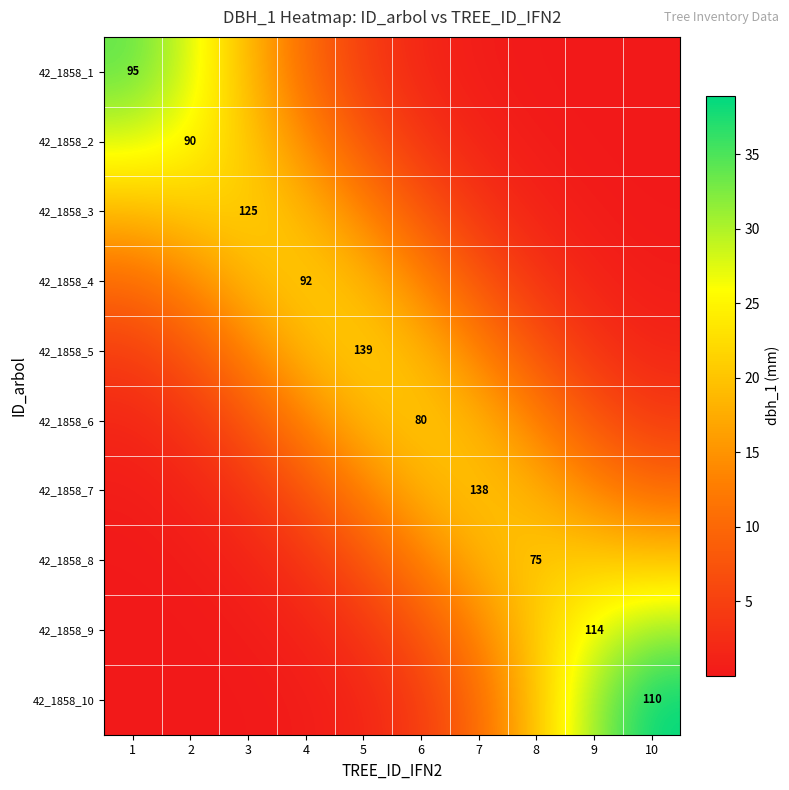

What is the total value across all series at 3?

105.8